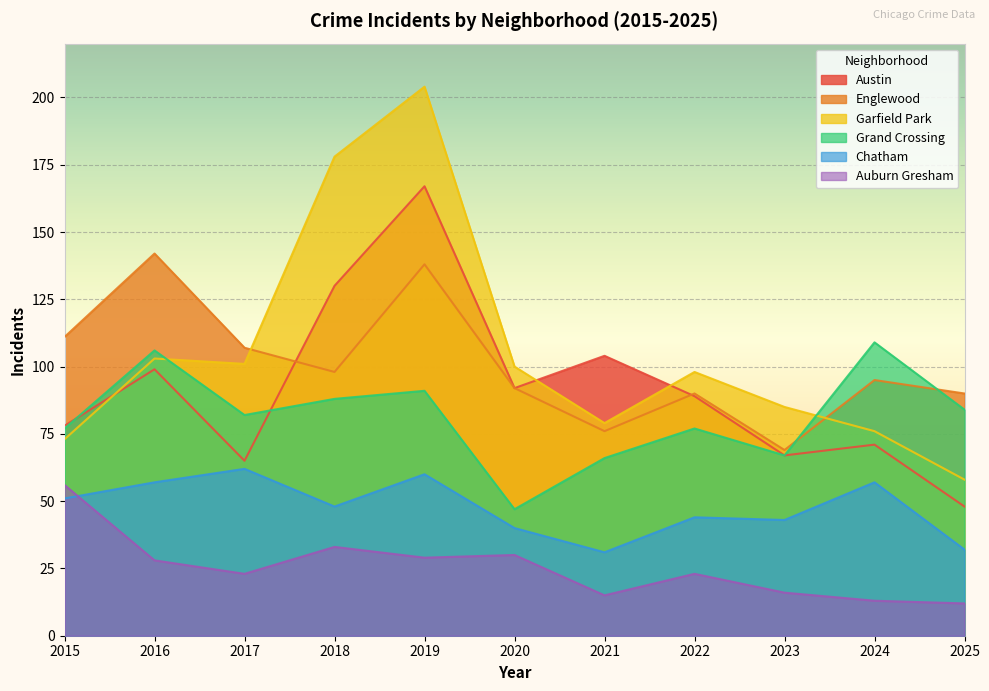

What is the difference between the maximum and minimum values in the Austin series?

119